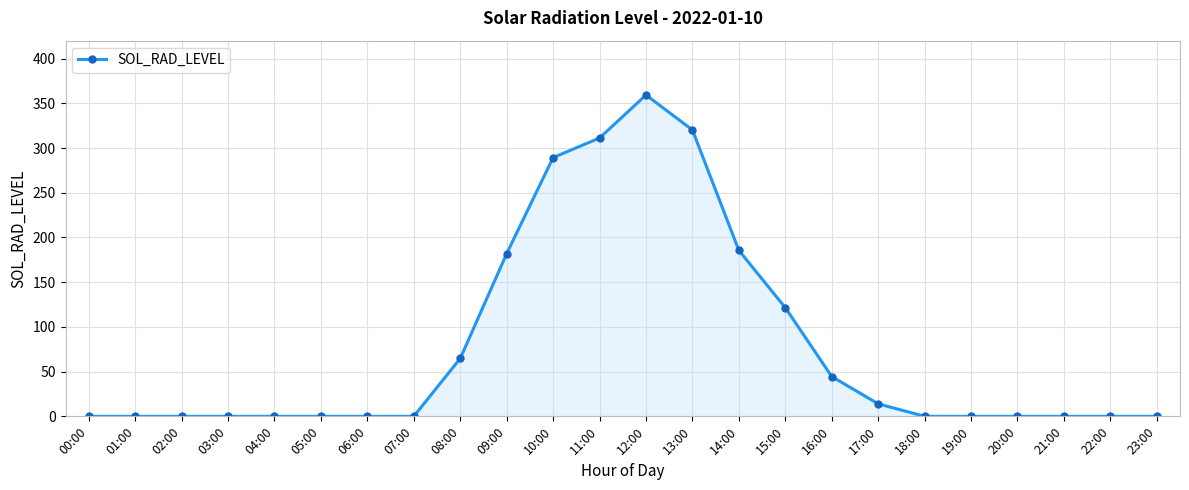

How many series are shown in this chart?

1